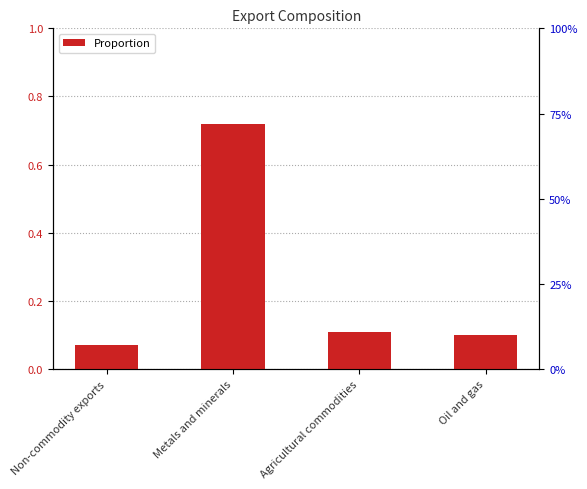

The chart shows a value of 0.2 at Oil and gas. True or false?

False